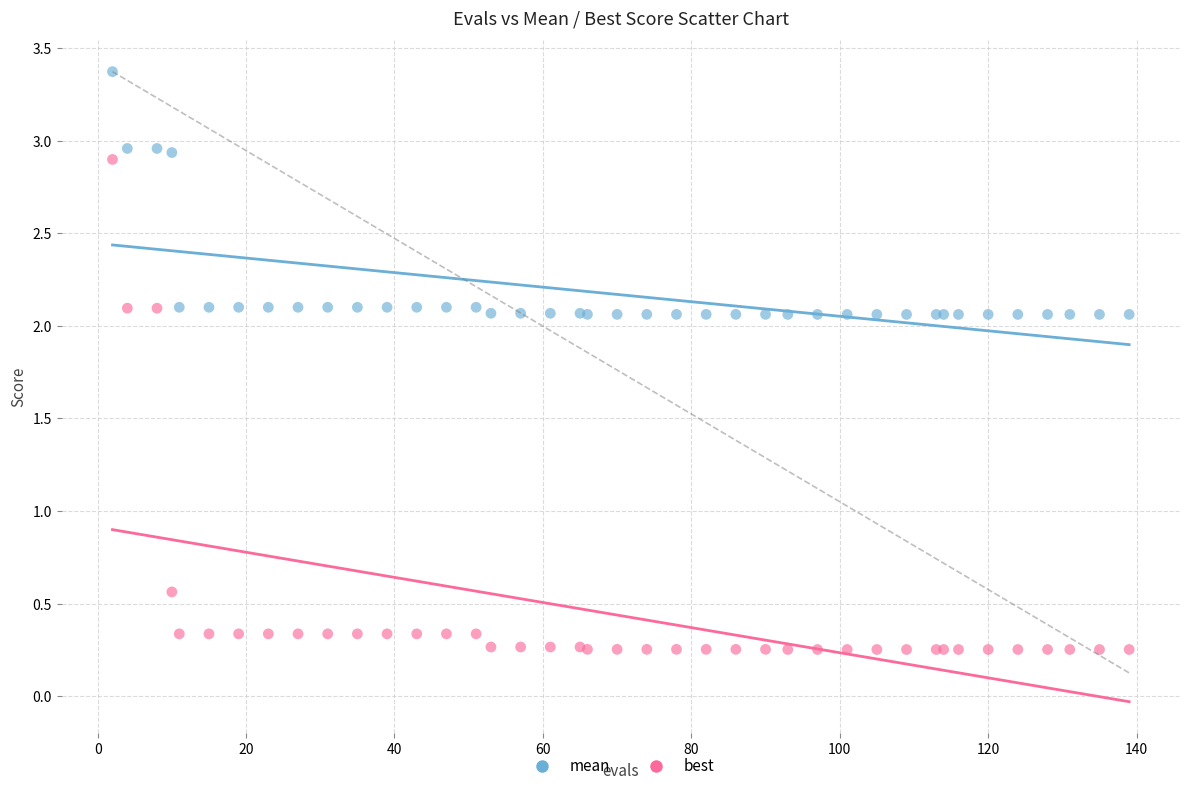

In the best series, what Y value is closest to 1?

0.6